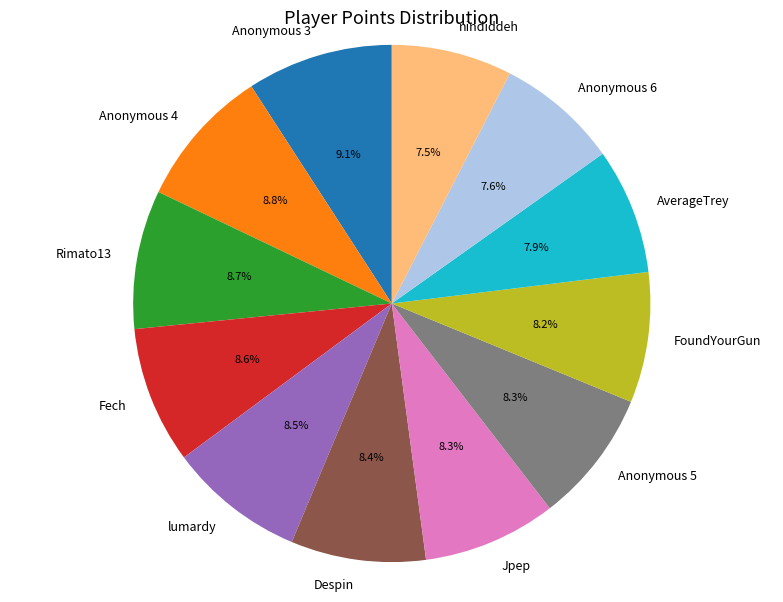

Is it true that Anonymous 4 is 15% of the pie?

False